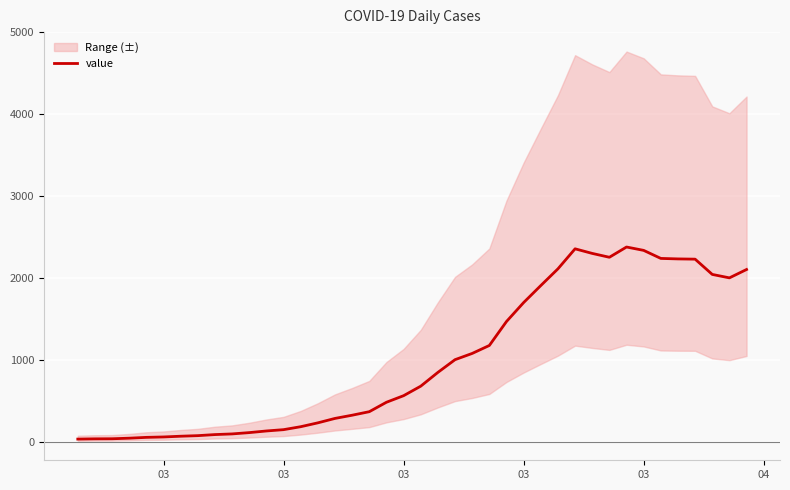

Does the chart display data point markers on the line(s)?

No